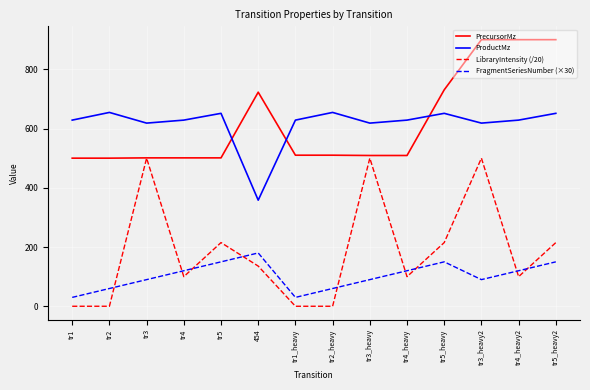

At how many categories does at least one series exceed 442?

14